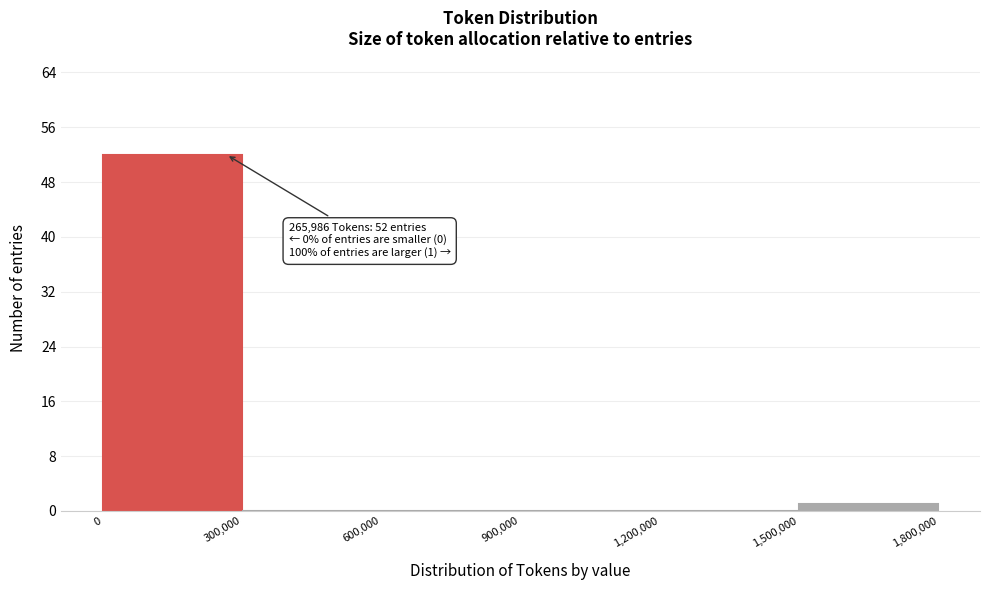

Which range on the x-axis has the tallest bar?

0 to 300,000